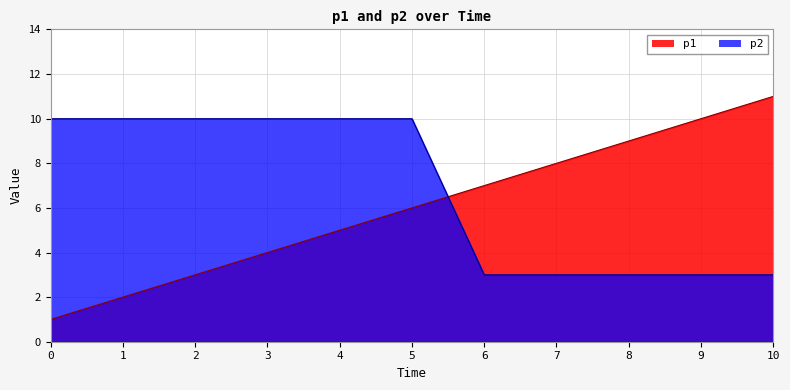

Reading left to right, list all the values displayed in this chart.

p1: 1	2	3	4	5	6	7	8	9	10	11
p2: 10	10	10	10	10	10	3	3	3	3	3